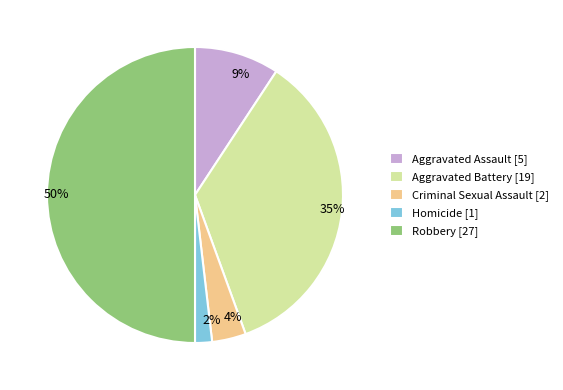

Does Homicide represent more than half of the total?

No